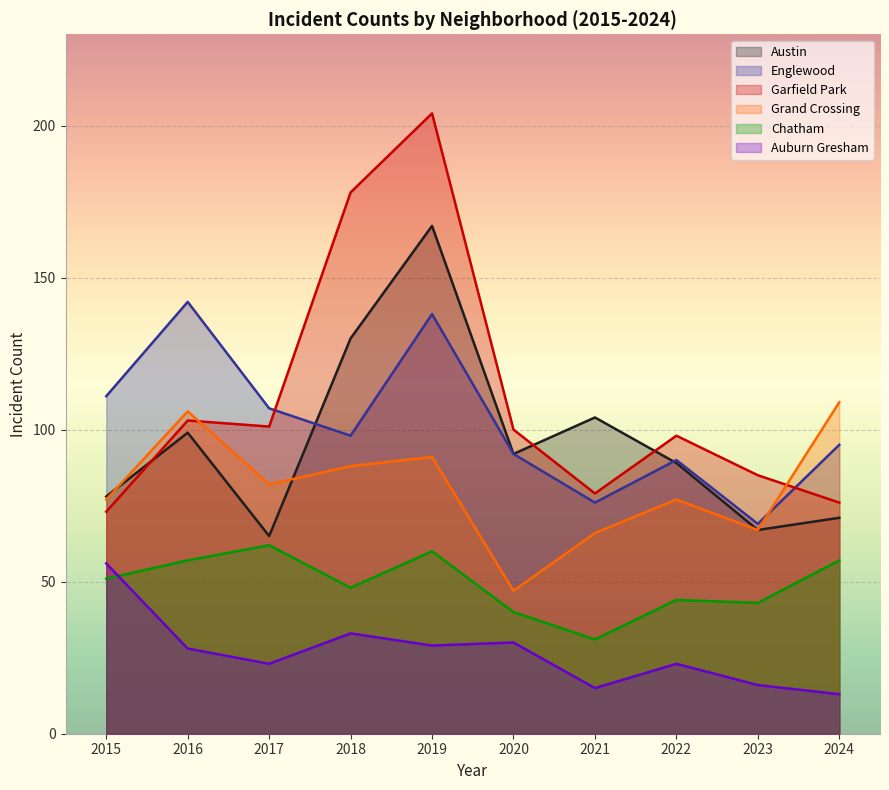

Where does the Englewood series first go above 98?

2015